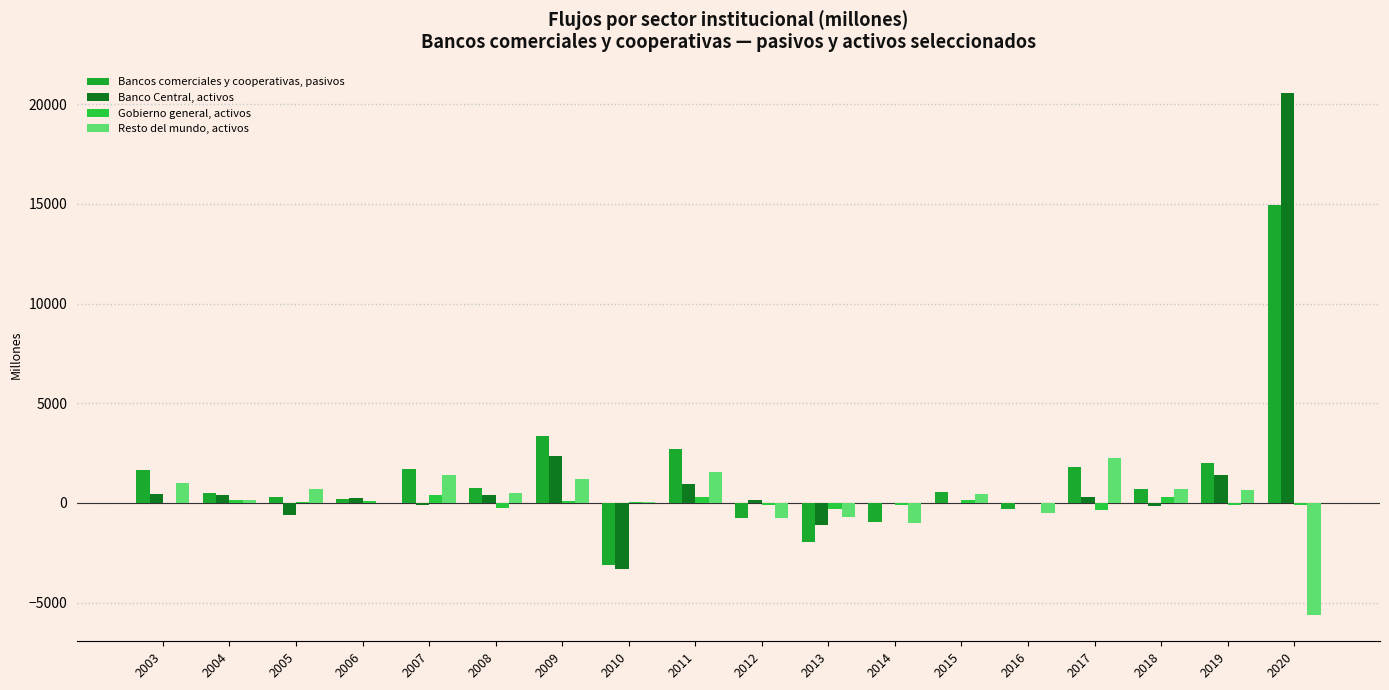

What value does the Gobierno general, activos series have at 2018, to the nearest 100?

300